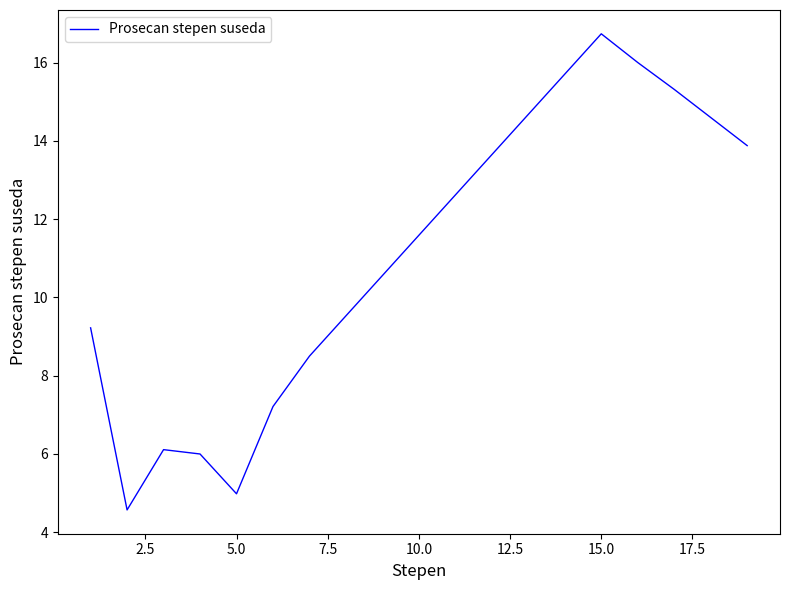

What is the sum of all values?

108.5